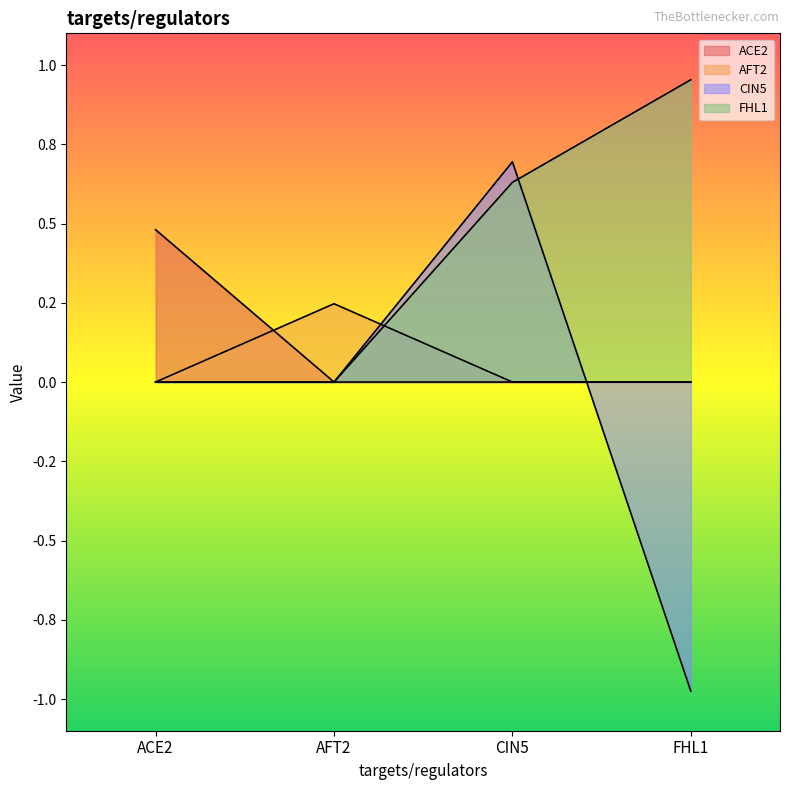

Which label corresponds to the largest value in the chart?

FHL1